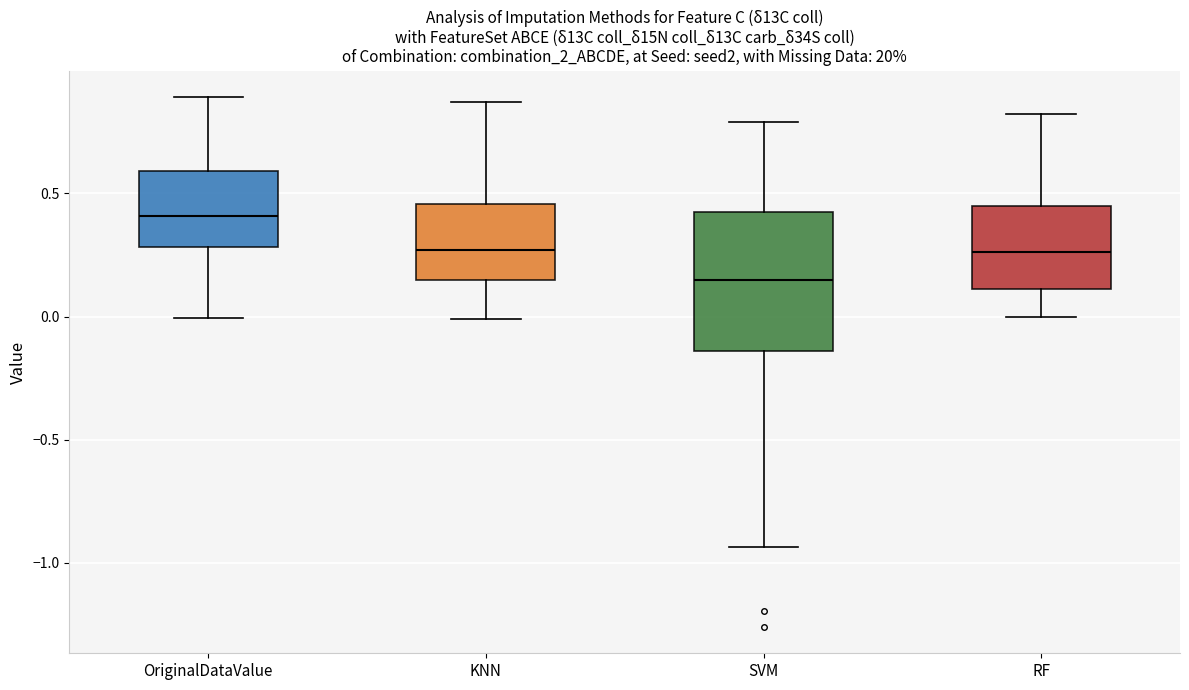

Reading left to right, transcribe this box plot: for each box, give where its median line is, the range the box spans, and where its two whiskers end, as read against the y-axis. The values are not printed on the chart, so give them approximately, as read against the axis.

OriginalDataValue: median 0.40, box 0.30 to 0.60, whiskers 0.00 to 0.90
KNN: median 0.25, box 0.15 to 0.45, whiskers 0.00 to 0.85
SVM: median 0.15, box -0.15 to 0.40, whiskers -0.95 to 0.80
RF: median 0.25, box 0.10 to 0.45, whiskers 0.00 to 0.80